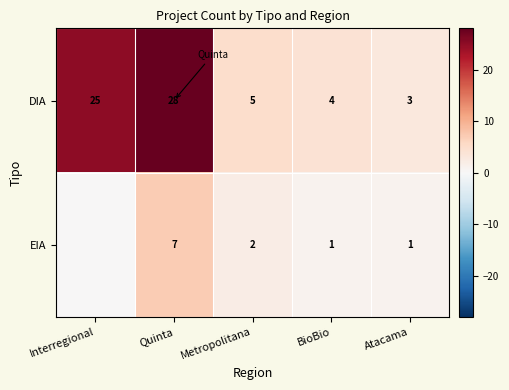

Is the value of EIA at BioBio greater than the value of DIA at Atacama?

No